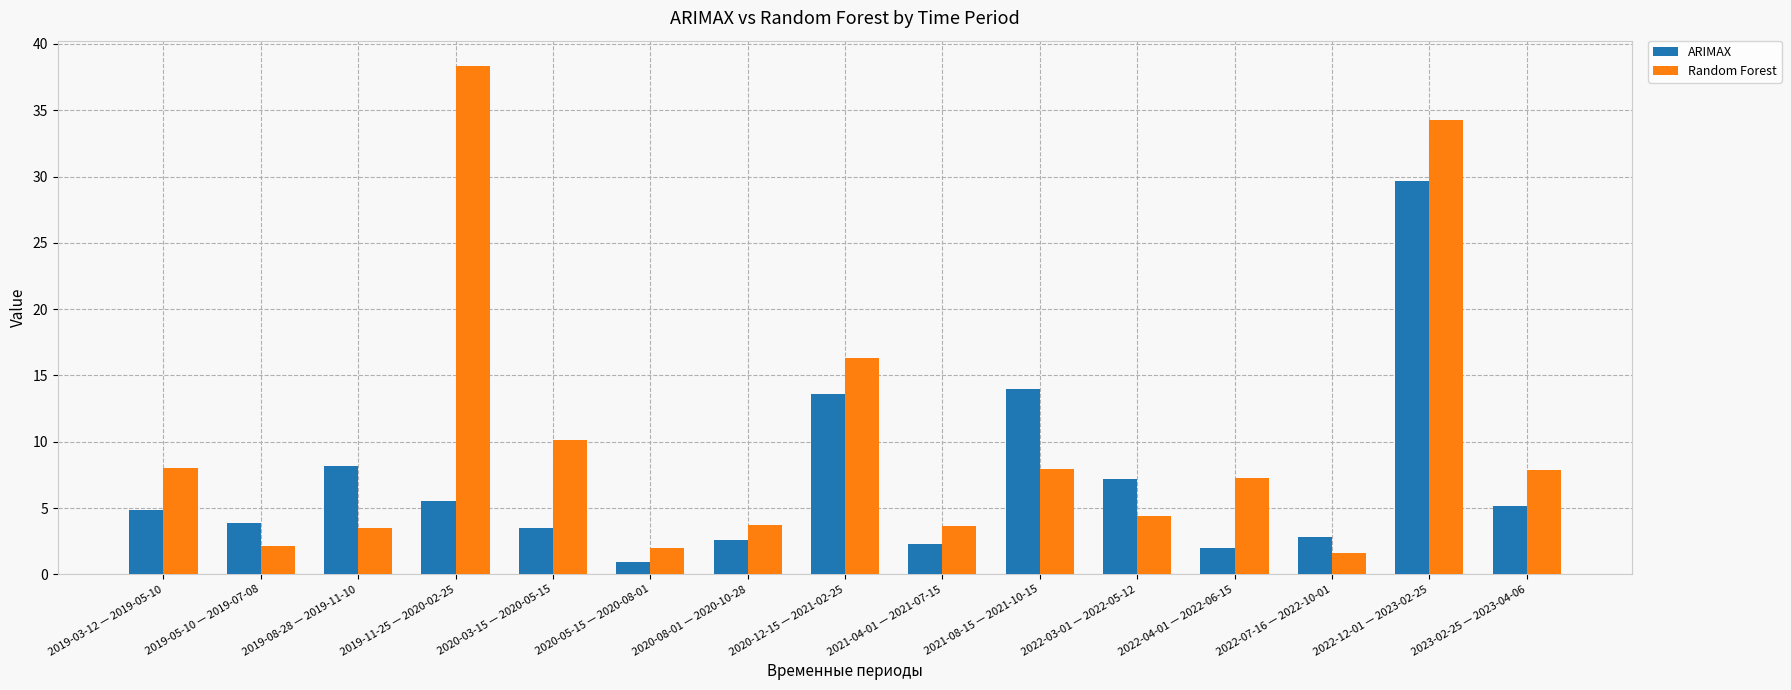

At which category does the chart reach its peak across all series?

2019-11-25 — 2020-02-25